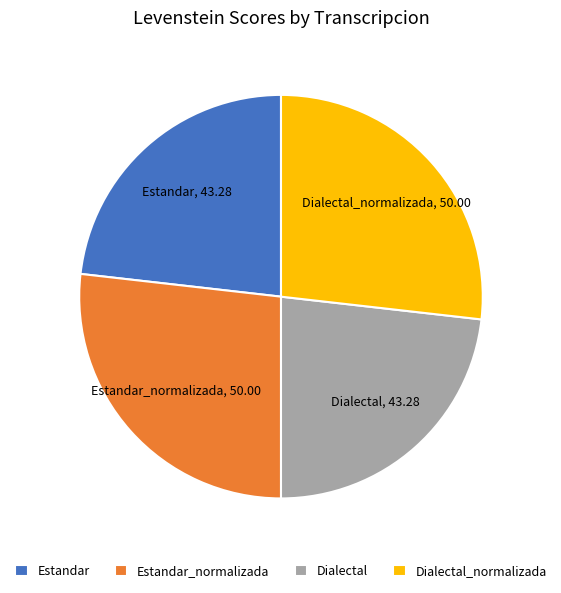

Is there any slice that represents more than half of the pie?

No